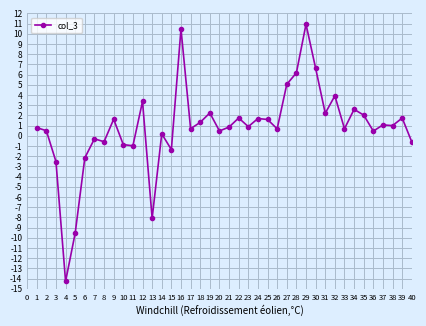

What is the difference between the second highest and second lowest values?

20.0